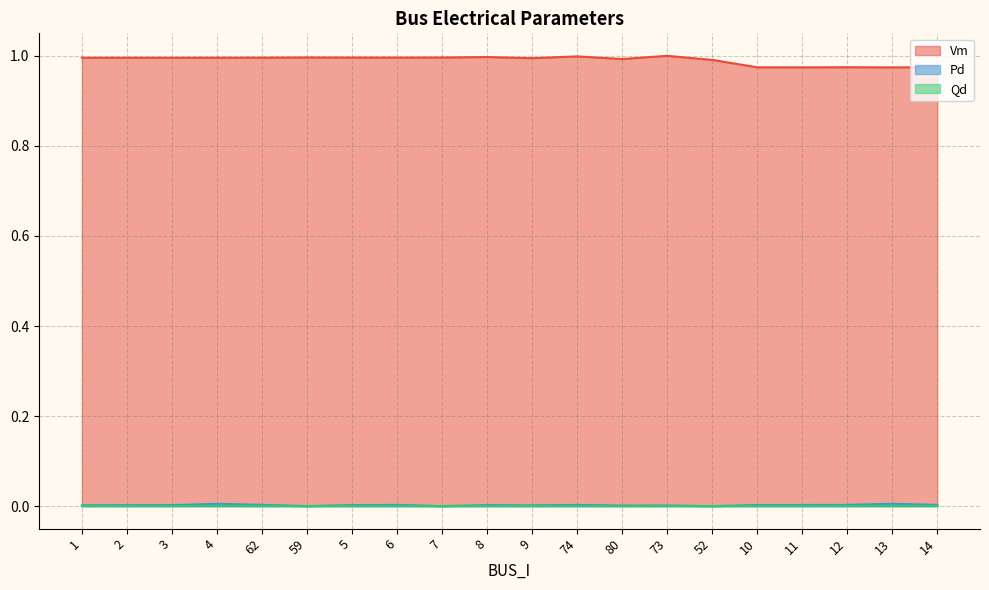

Which series has the largest range (max minus min)?

Vm